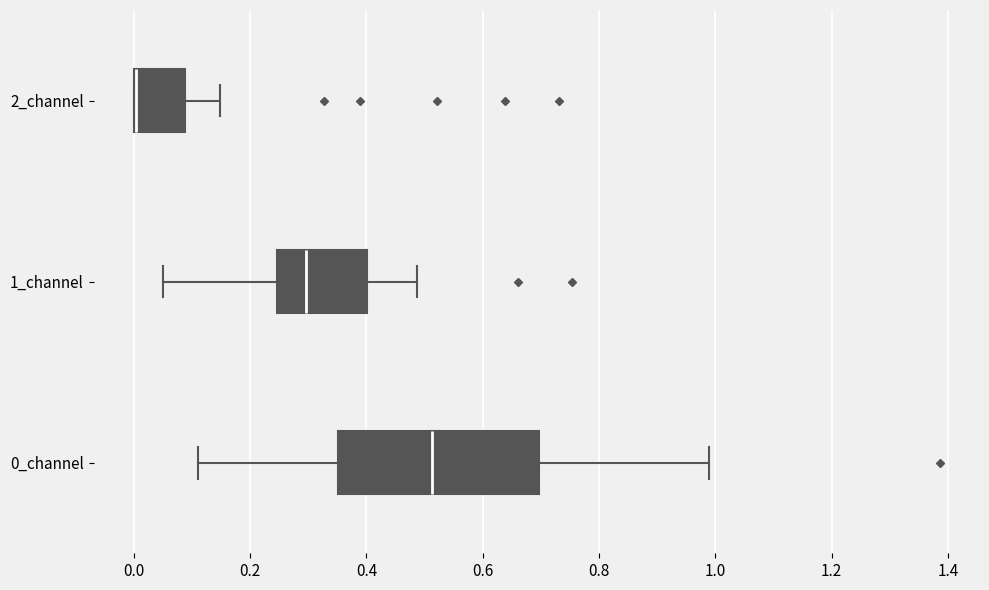

Which box is the widest, from its left edge to its right edge?

0_channel